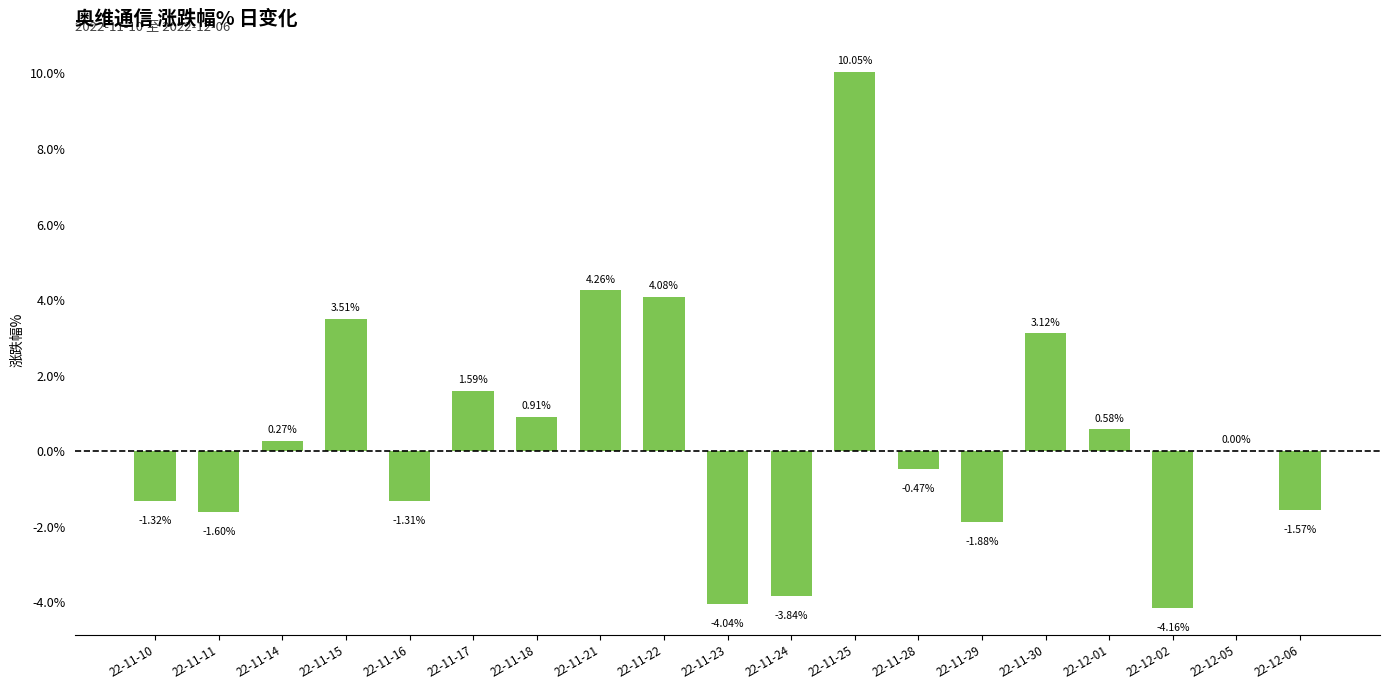

What is the change in value from 22-11-11 to 22-11-23?

-2.4